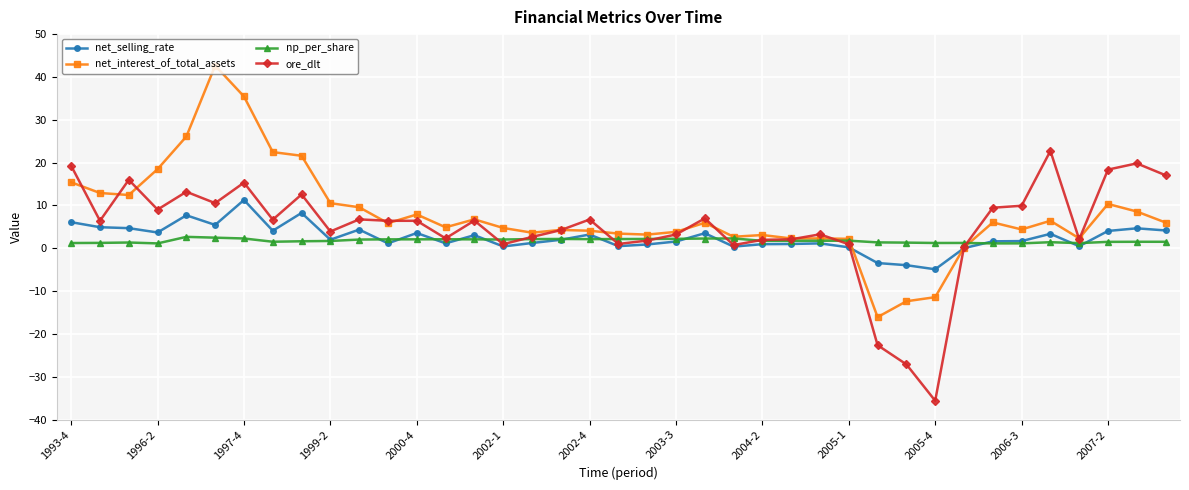

True or false: net_interest_of_total_assets has more than 2 points higher than both neighbors.

True